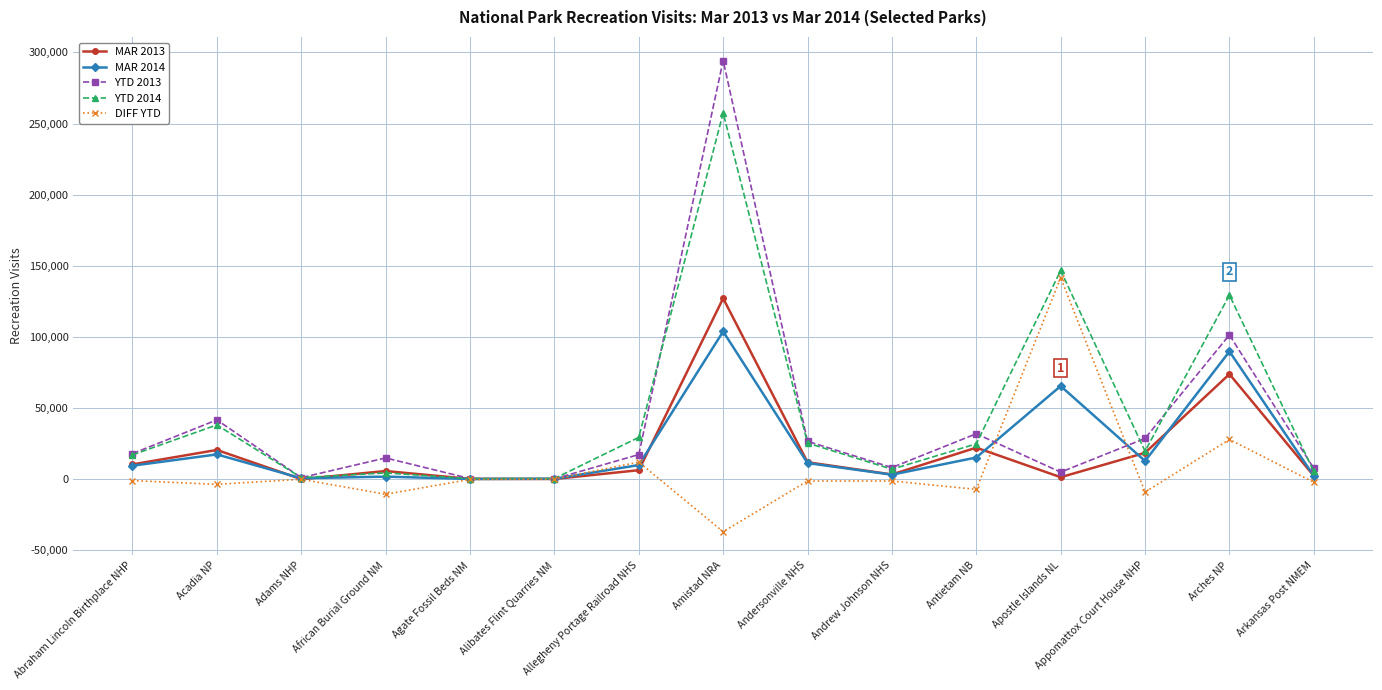

What is the label of the 9th point from the left?

Andersonville NHS